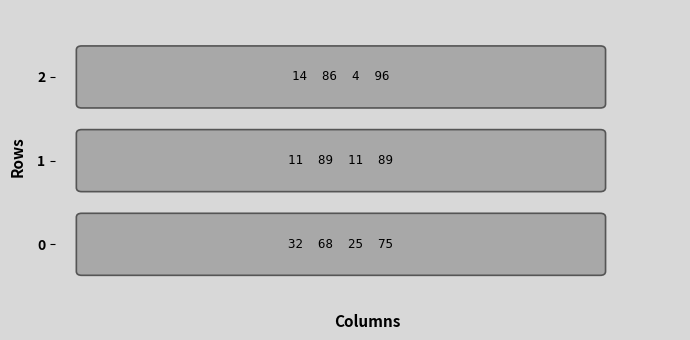

What is the total value across all series at 3?

260